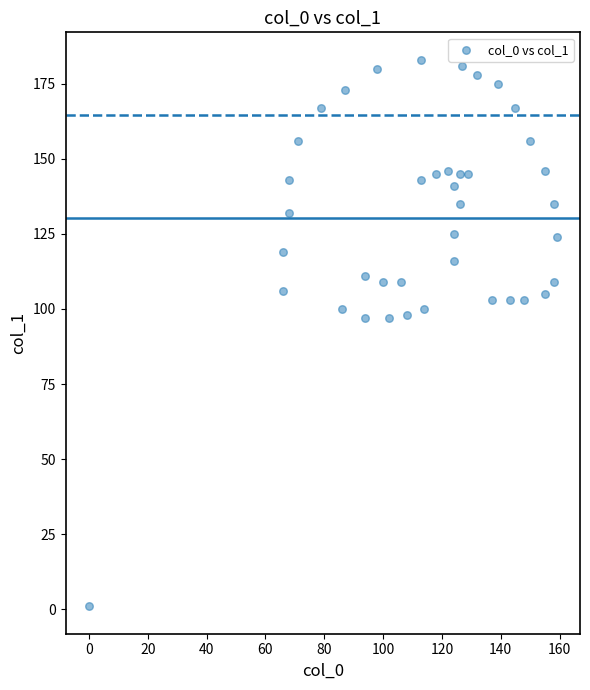

What is the range of Y values (max minus min)?

182